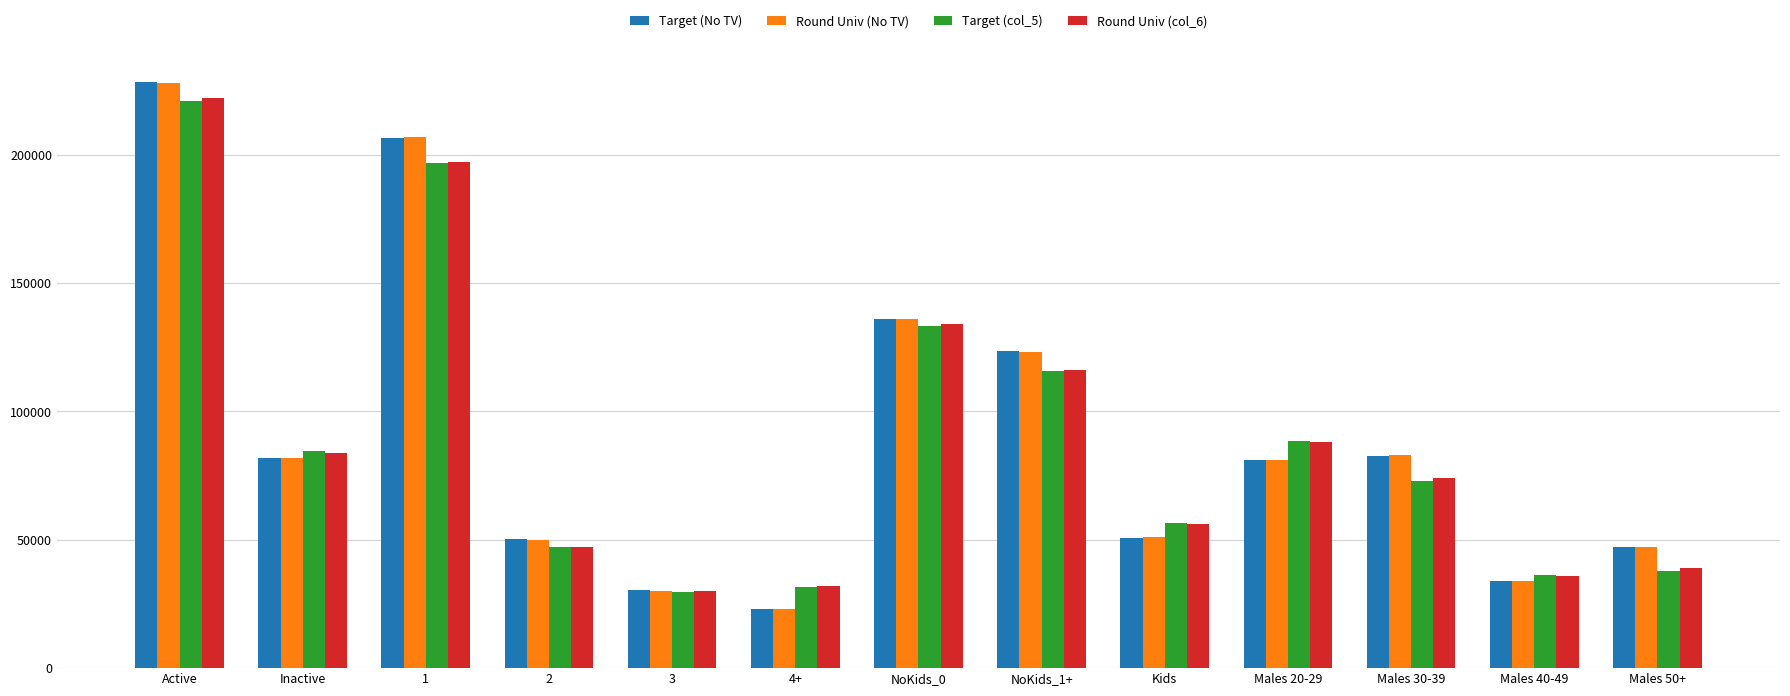

At which category is the sum across all series the highest?

Active